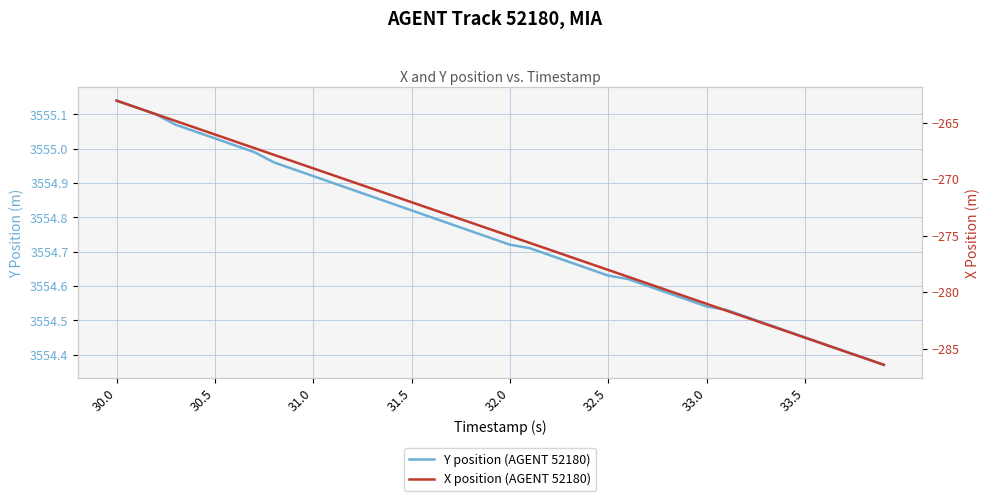

What is the difference between the second highest and minimum values in the Y position (AGENT 52180) series?

0.8